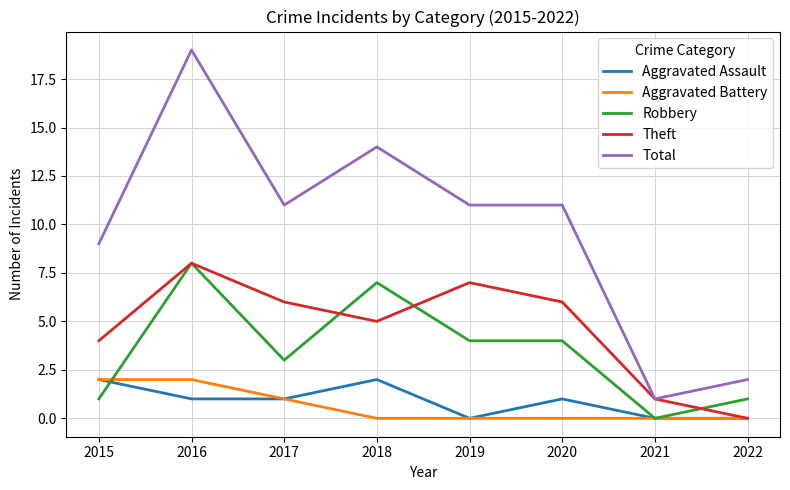

Where does the Total series first go above 11?

2016